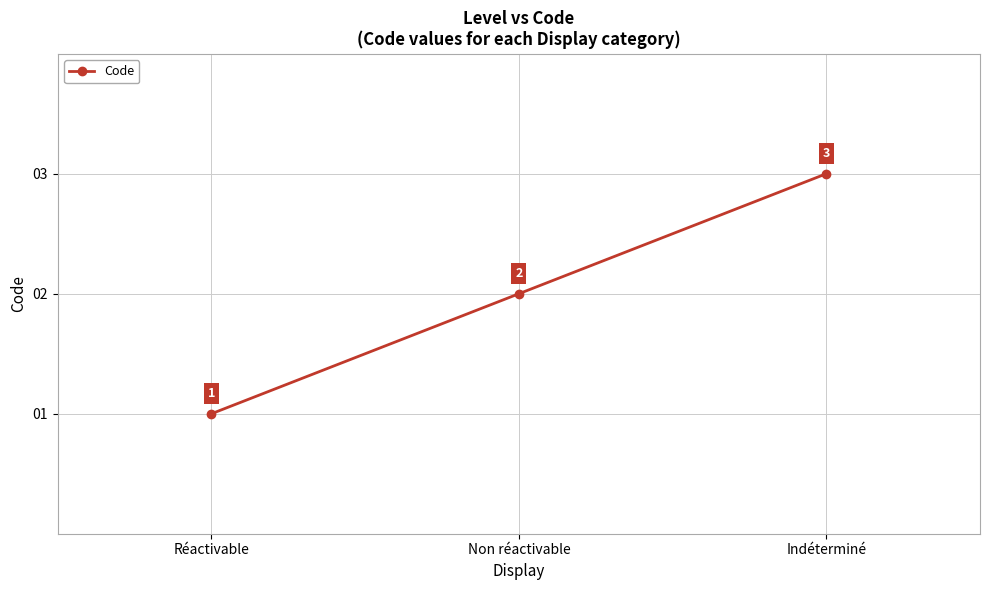

Does the chart display data point markers on the line(s)?

Yes